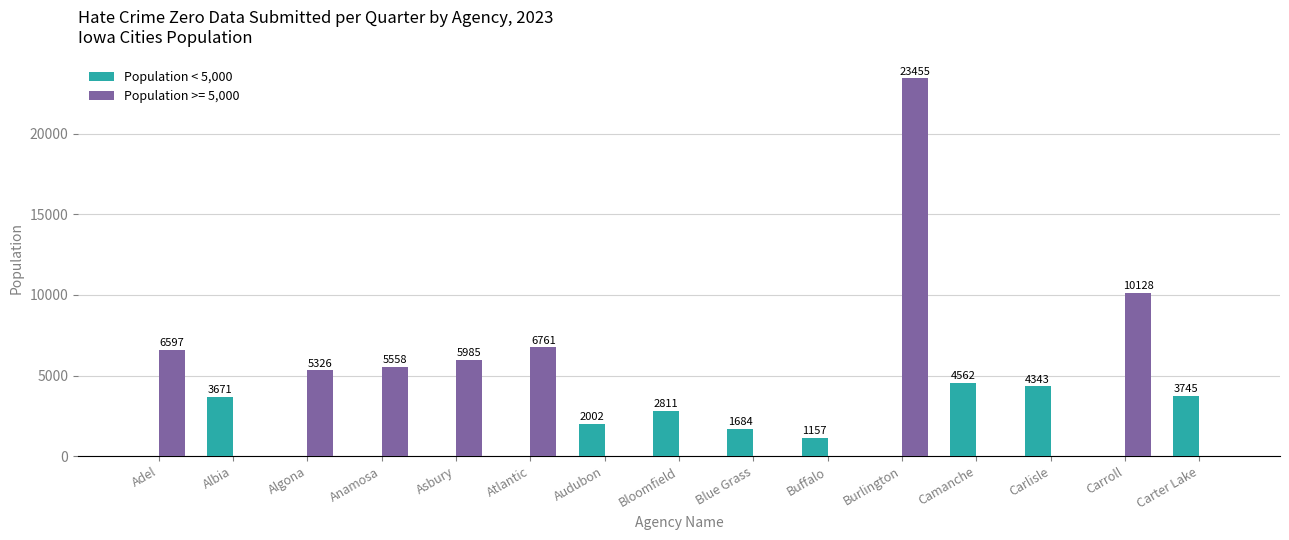

What is the approximate value of Population < 5,000 at Audubon, to the nearest 50?

2000